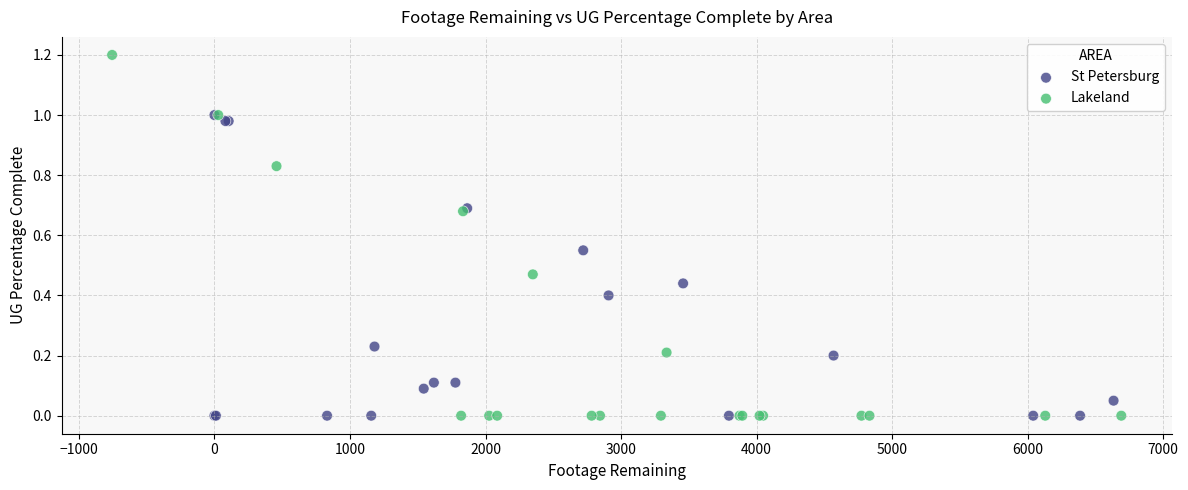

Which series has the widest spread of Y values?

Lakeland